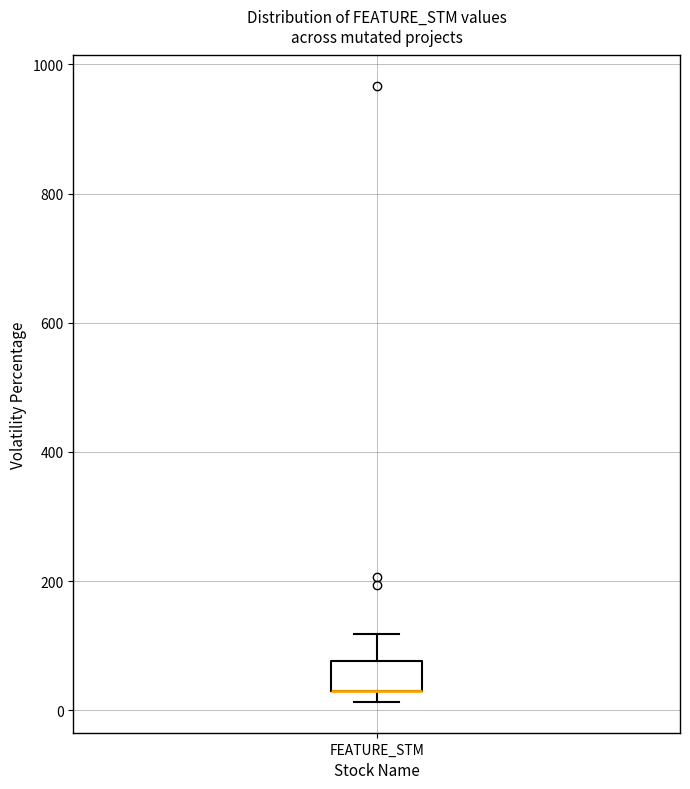

Transcribe this box plot: give where the median line is, the range the box spans, and where the two whiskers end, as read against the y-axis. The values are not printed on the chart, so give them approximately, as read against the axis.

median 40 (drawn on the box's lower edge), box 40 to 80, whiskers 20 to 120